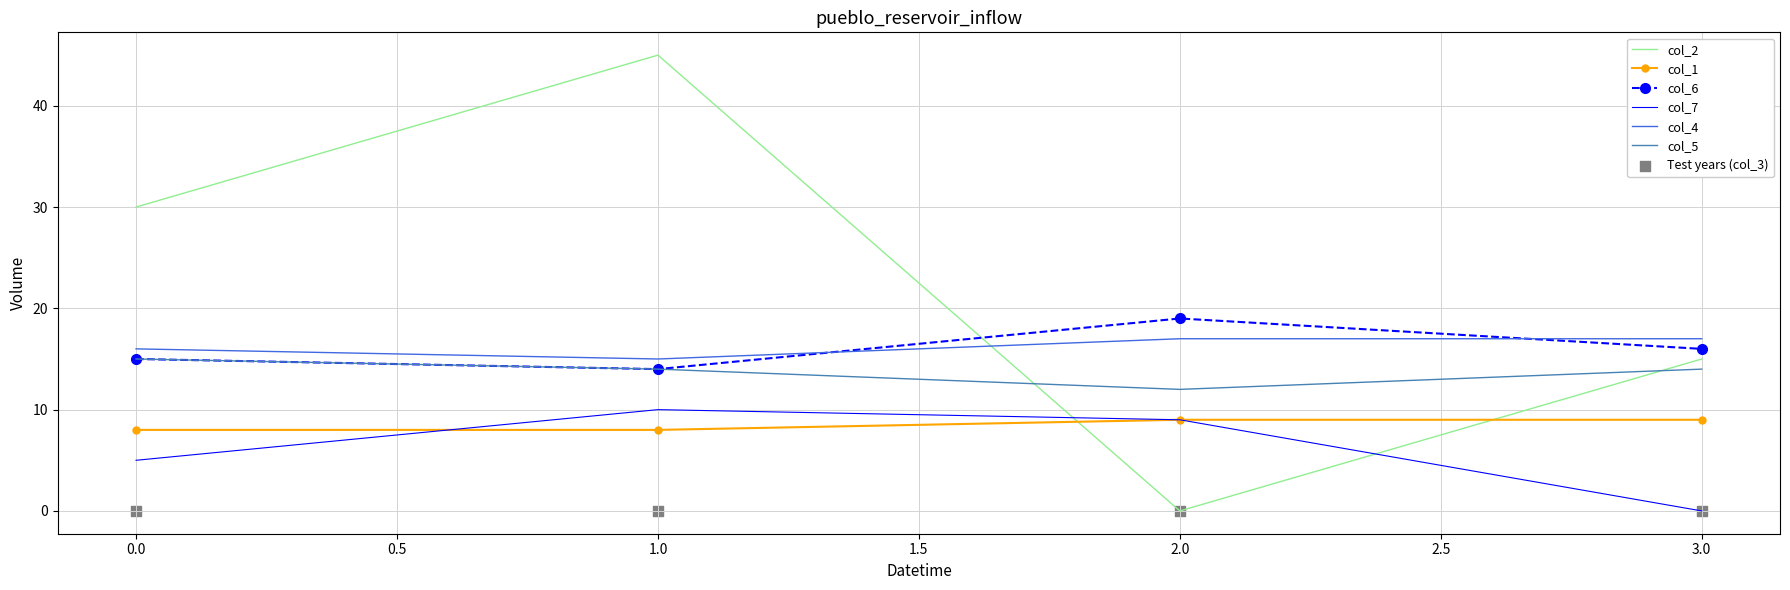

Which series contains the lowest Y value?

col_2